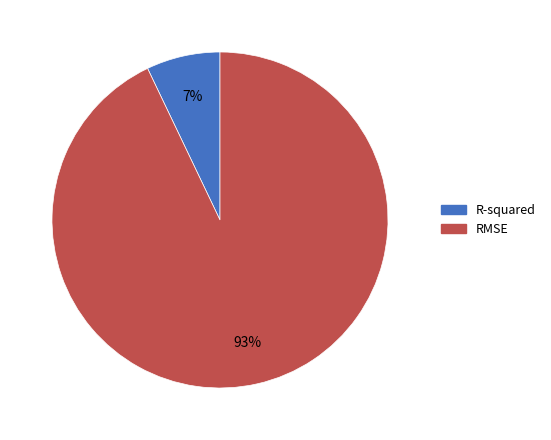

To the nearest percent, what percentage of the pie is RMSE?

93%